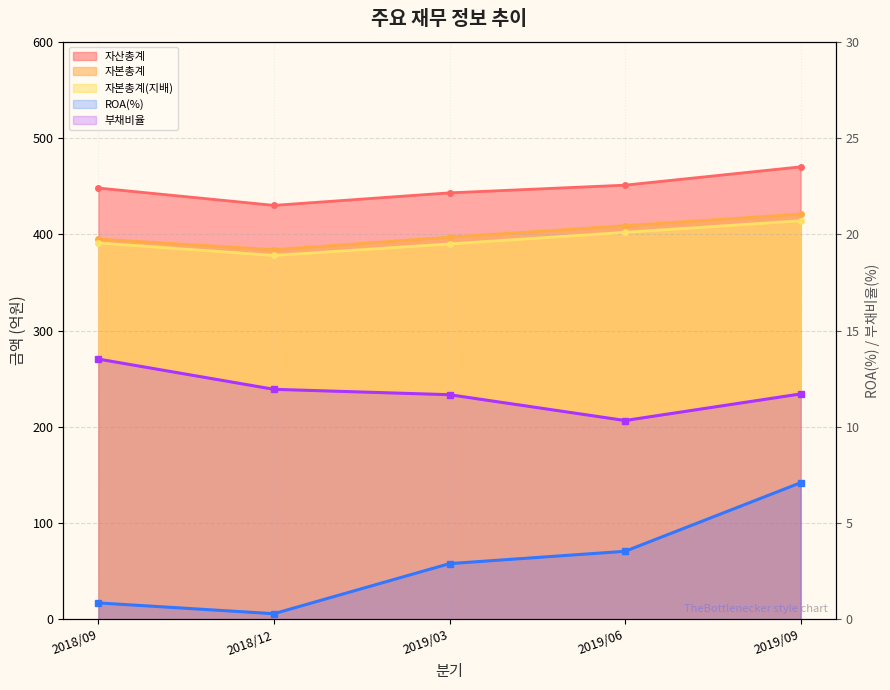

Which series changed the most between 2018/12 and 2019/03?

자산총계